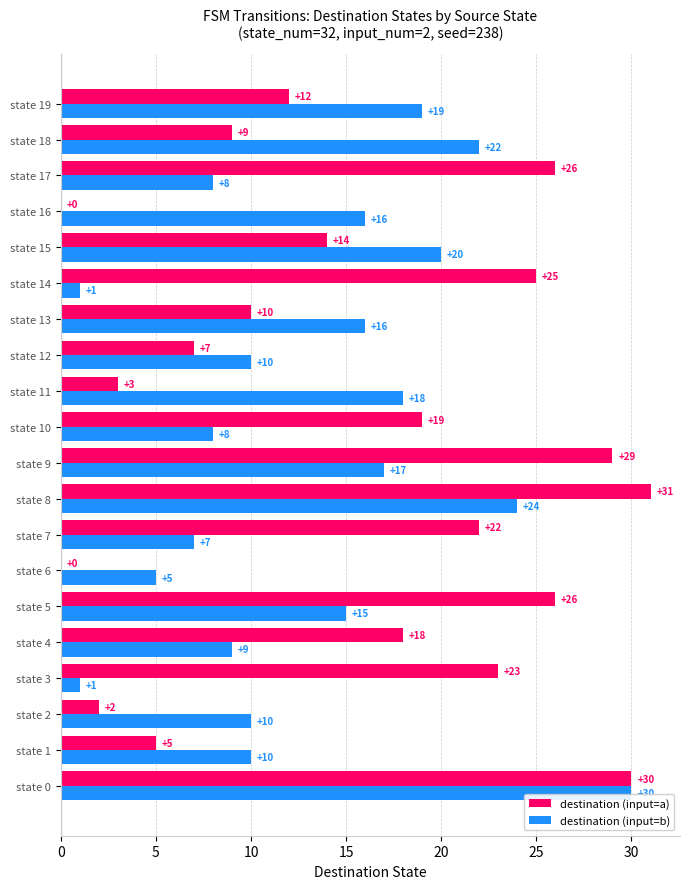

What is the sum of all destination (input=b) values?

266